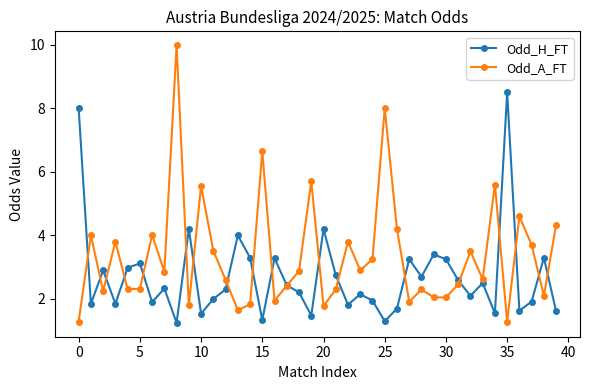

How many values in the Odd_A_FT series exceed 2?

32